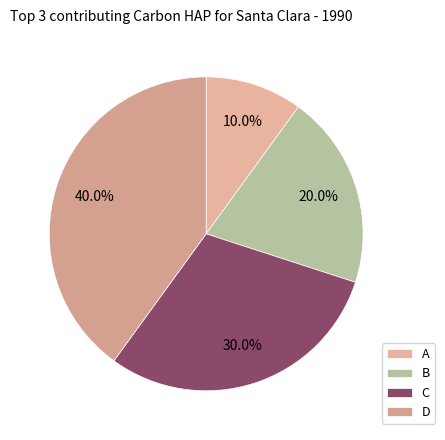

To the nearest percent, what percentage of the pie is B?

20%